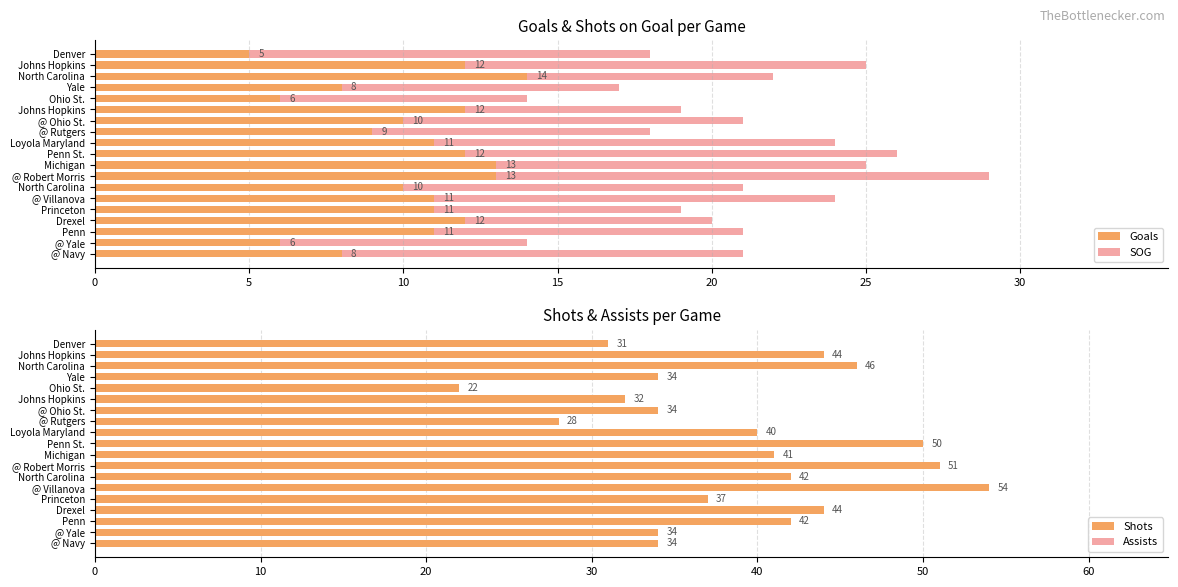

Which series has the largest total across all categories?

Shots